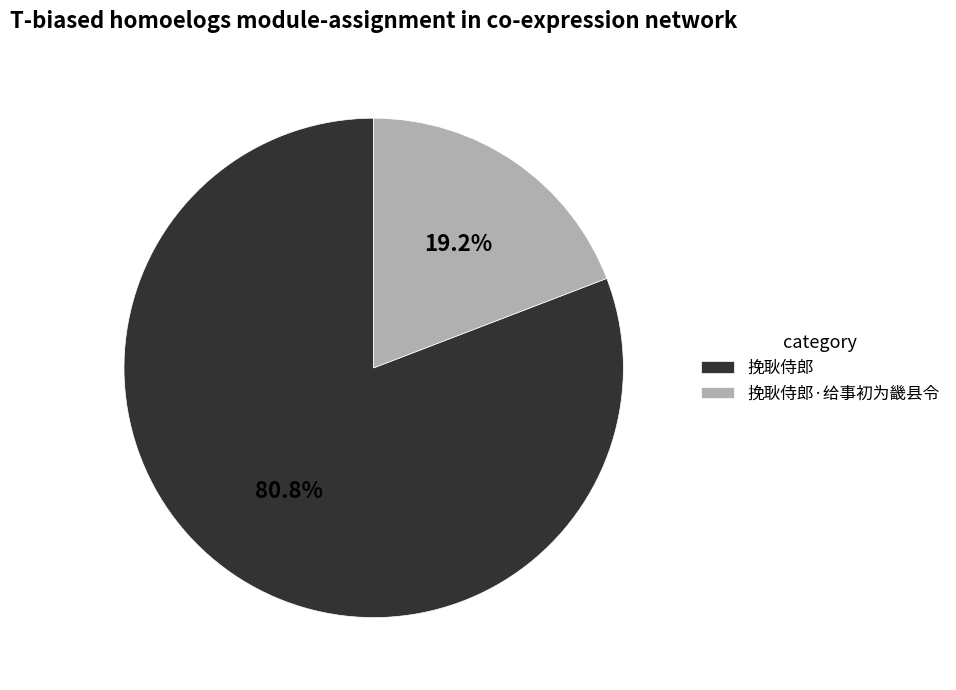

Which slice is the smallest?

挽耿侍郎·给事初为畿县令